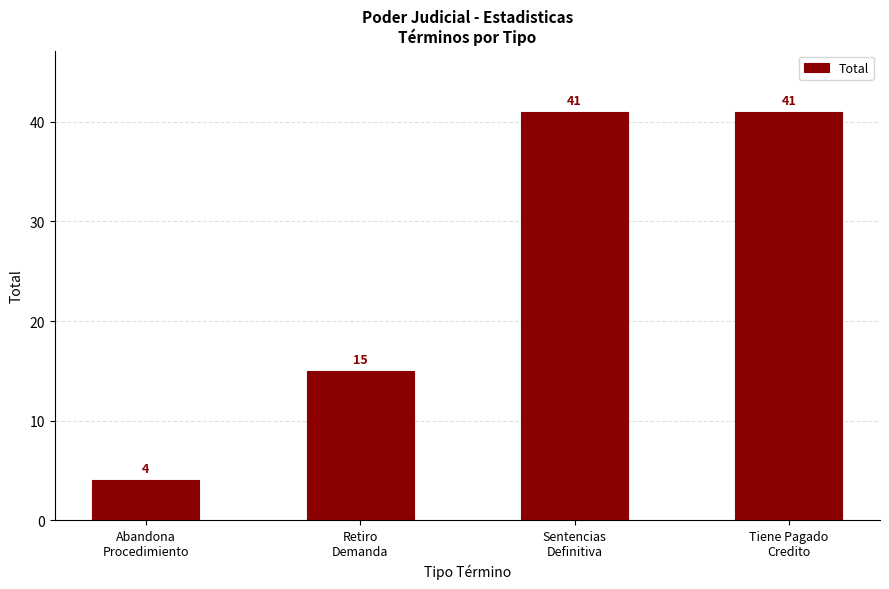

What is the ratio of the value at Retiro
Demanda to the value at Tiene Pagado
Credito?

0.4